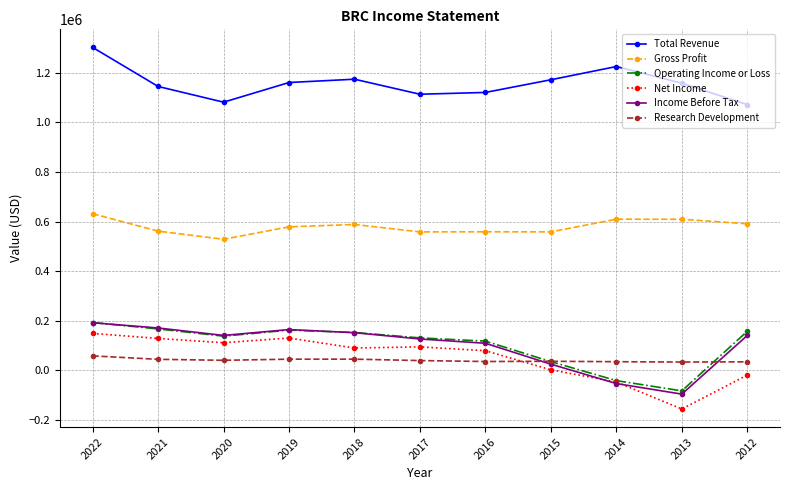

Which series has the largest total across all categories?

Total Revenue